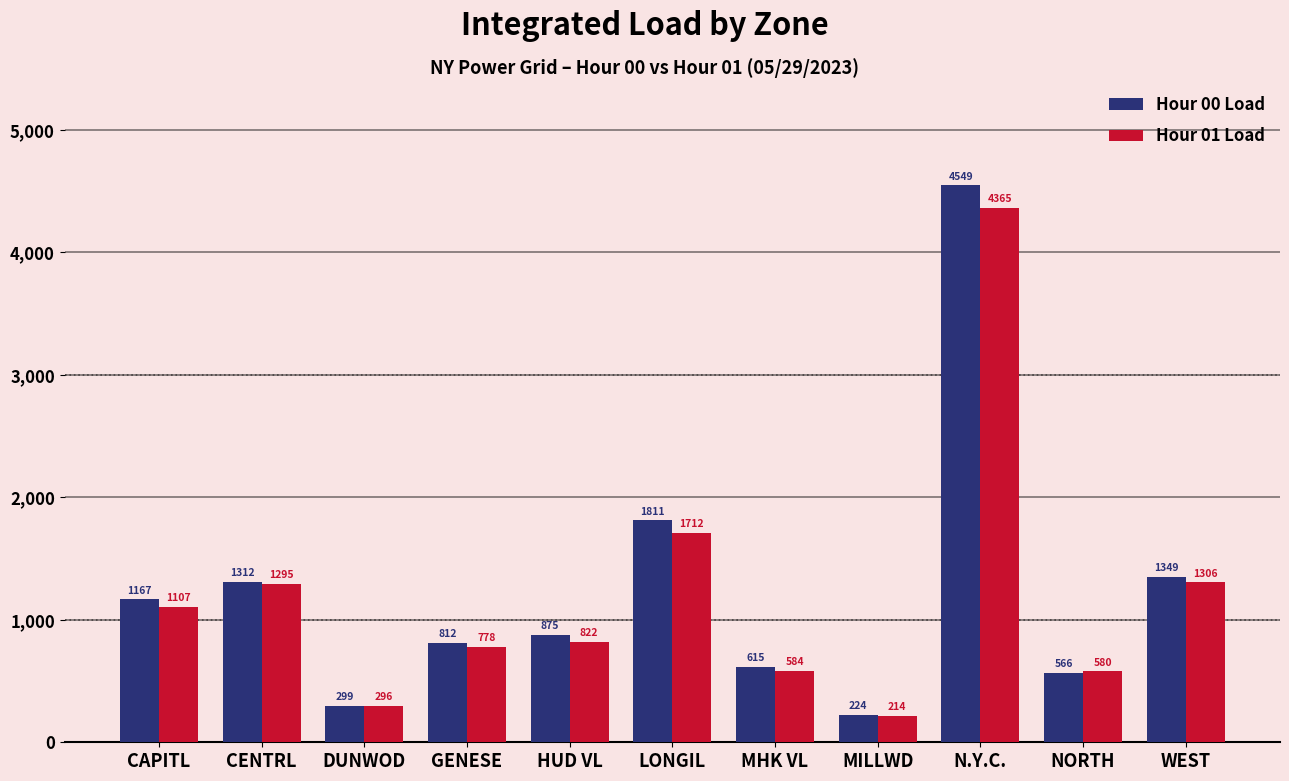

Which series has the widest spread of values?

Hour 00 Load